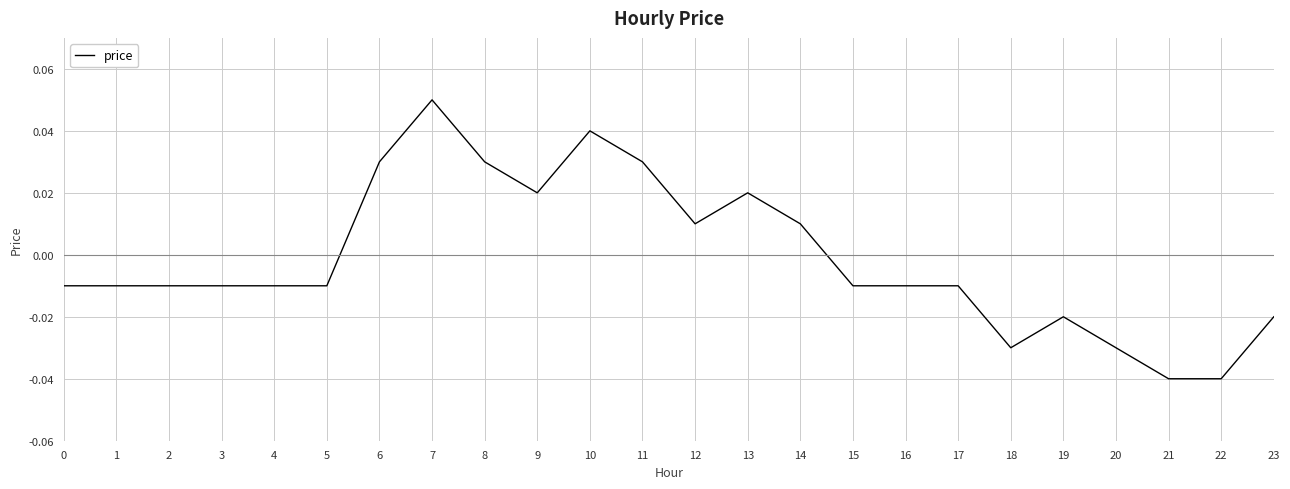

How many positive values are there?

9